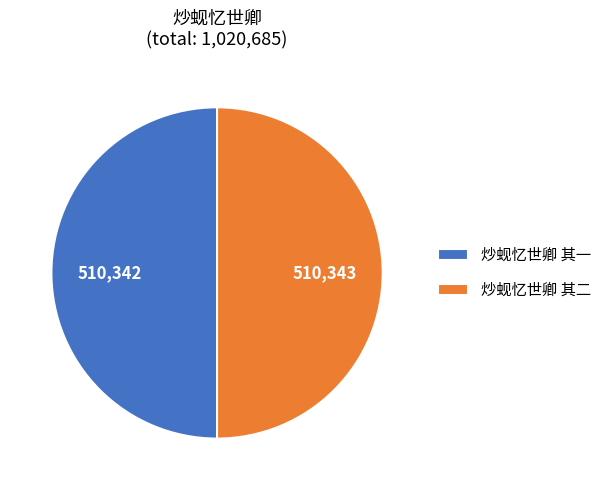

The 炒蚬忆世卿 其一 slice represents 50% of the pie. True or false?

True